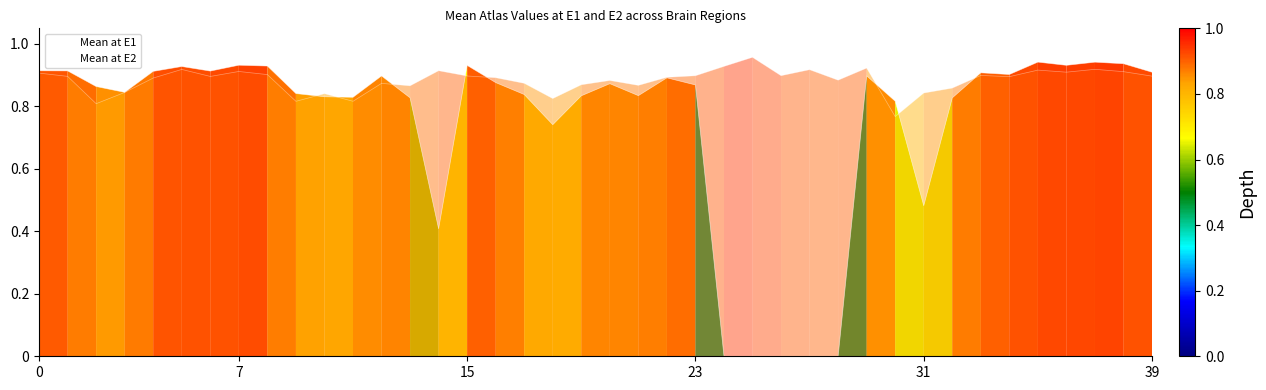

Rank the series by their average value, from lowest to highest.

Mean at E1, Mean at E2